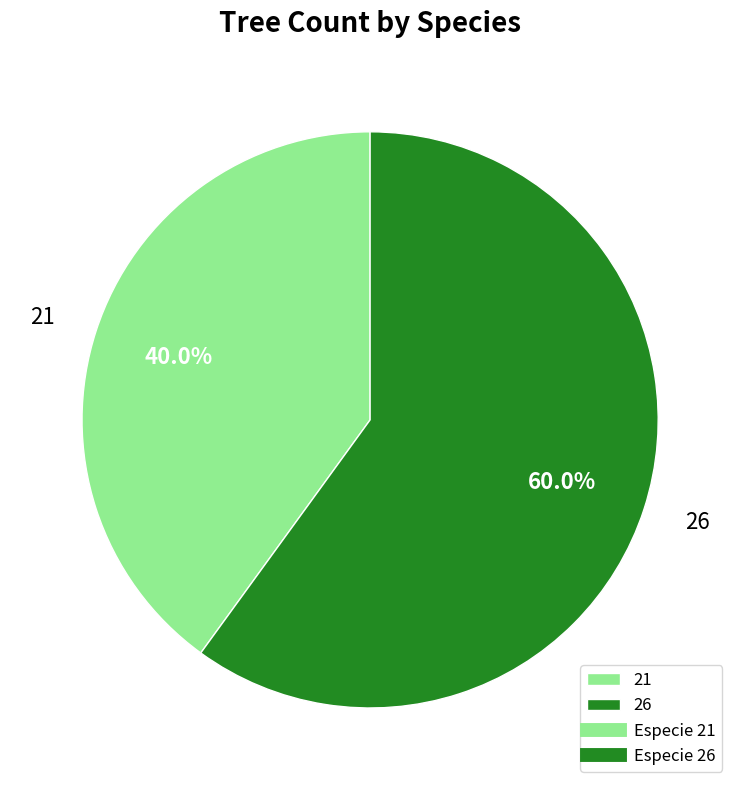

To the nearest percent, what percentage of the pie is 26?

60%